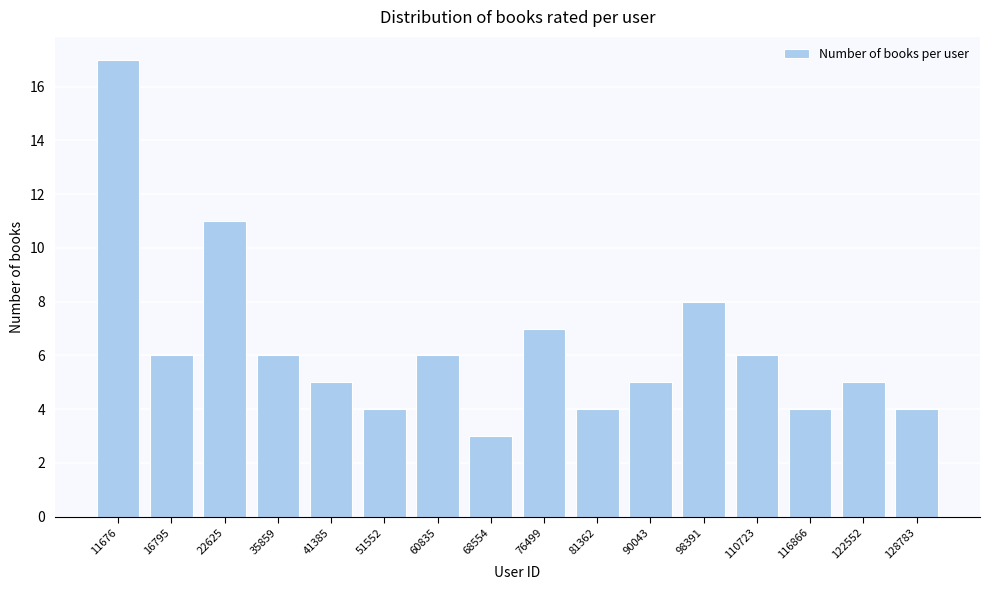

Reading right to left, extract all data points from this chart.

128783=4	122552=5	116866=4	110723=6	98391=8	90043=5	81362=4	76499=7	68554=3	60835=6	51552=4	41385=5	35859=6	22625=11	16795=6	11676=17